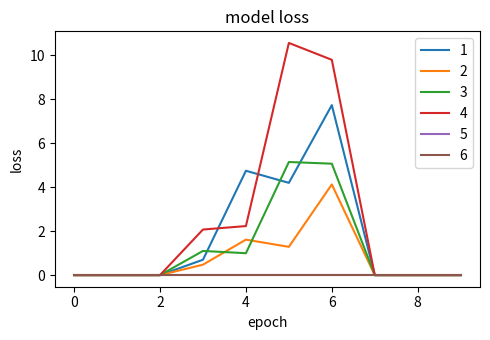

Does the chart have visible grid lines?

No